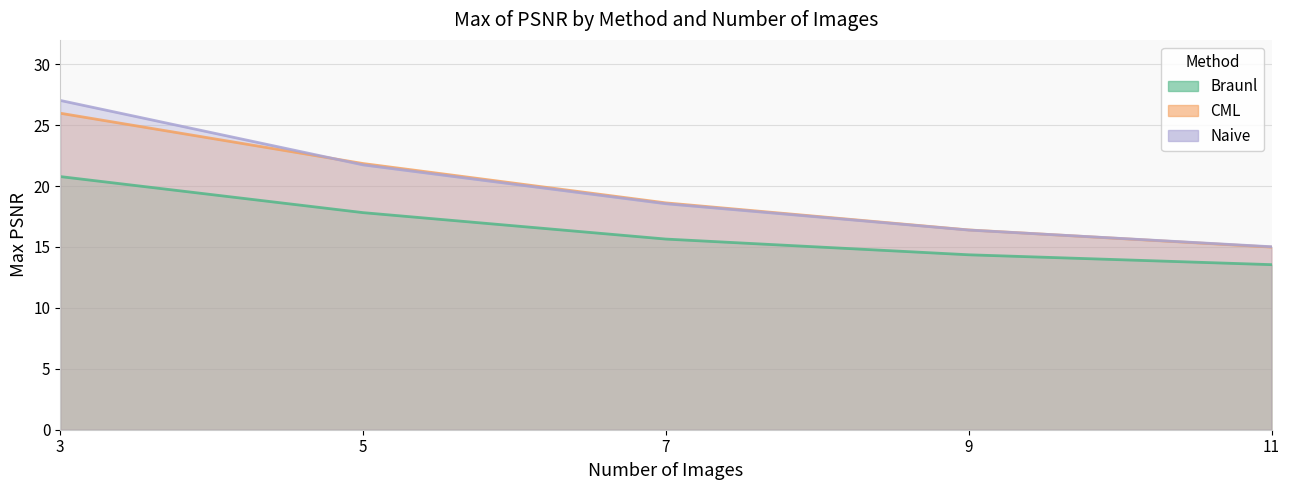

True or false: Braunl and CML cross at least once.

False